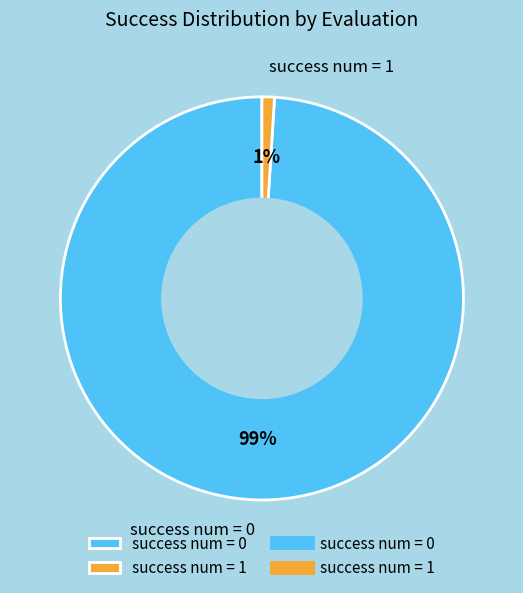

Combined, do success num = 1 and success num = 0 account for over 50%?

Yes